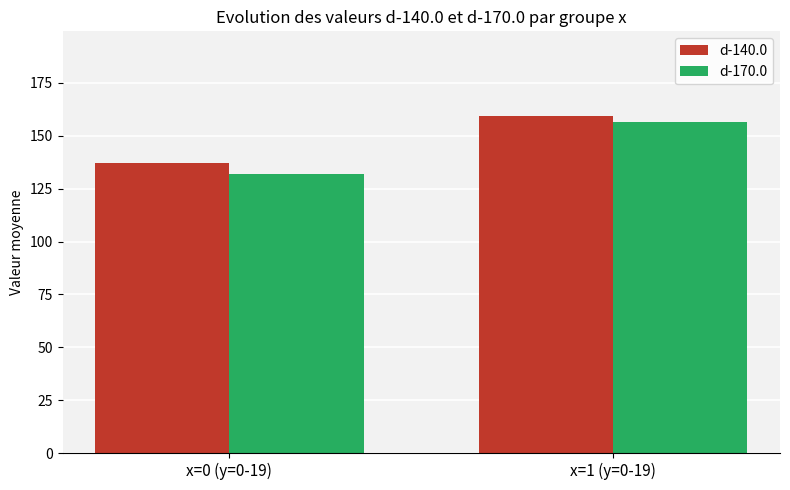

Read the d-170.0 value at x=0 (y=0-19).

131.7